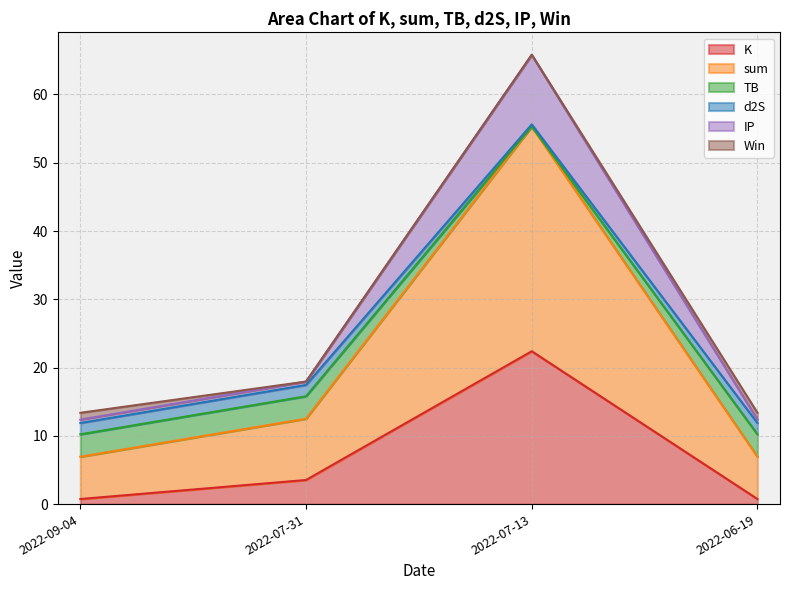

What are all the series names shown in the legend?

K, sum, TB, d2S, IP, Win